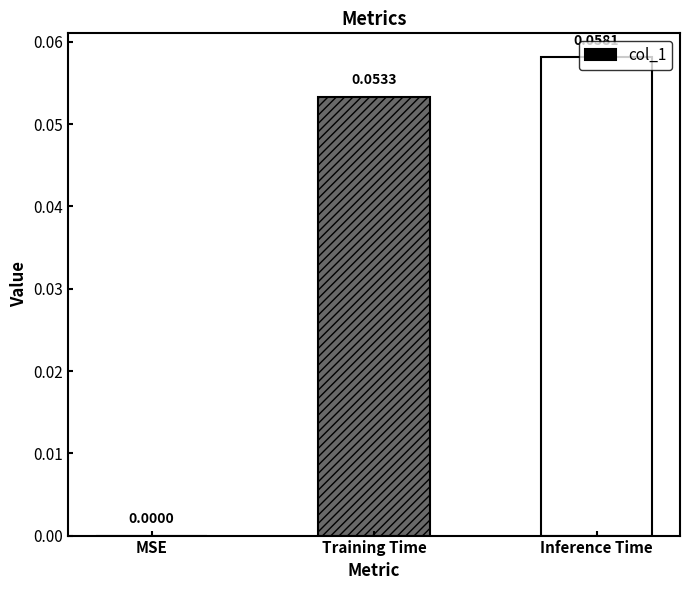

Which has a higher value, MSE or Inference Time?

Inference Time